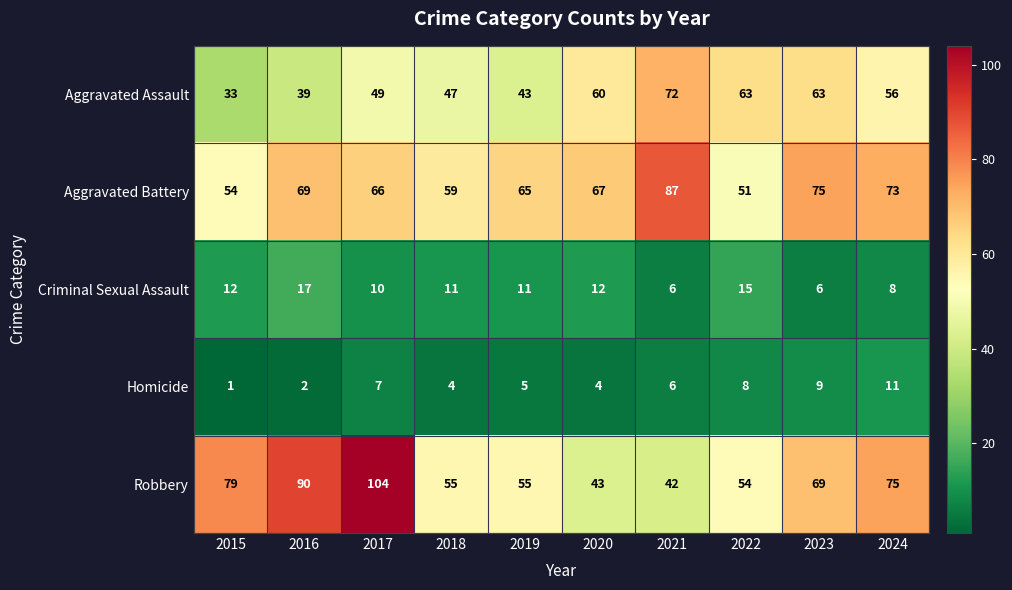

What is the greatest value displayed?

104